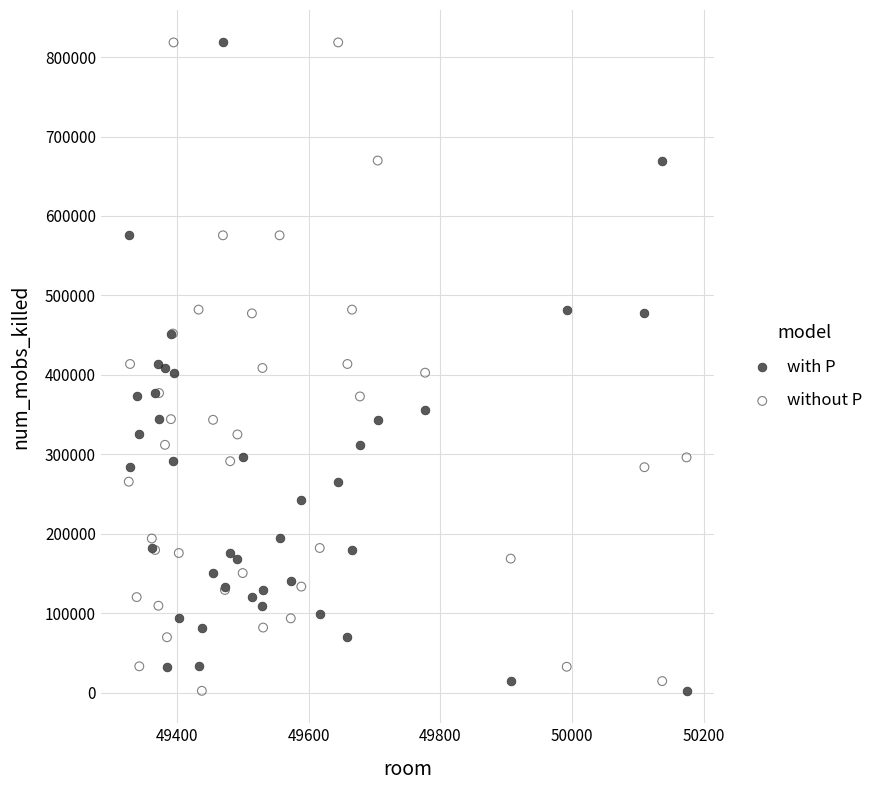

What is the X range (max minus min) for the scatter plot?

847